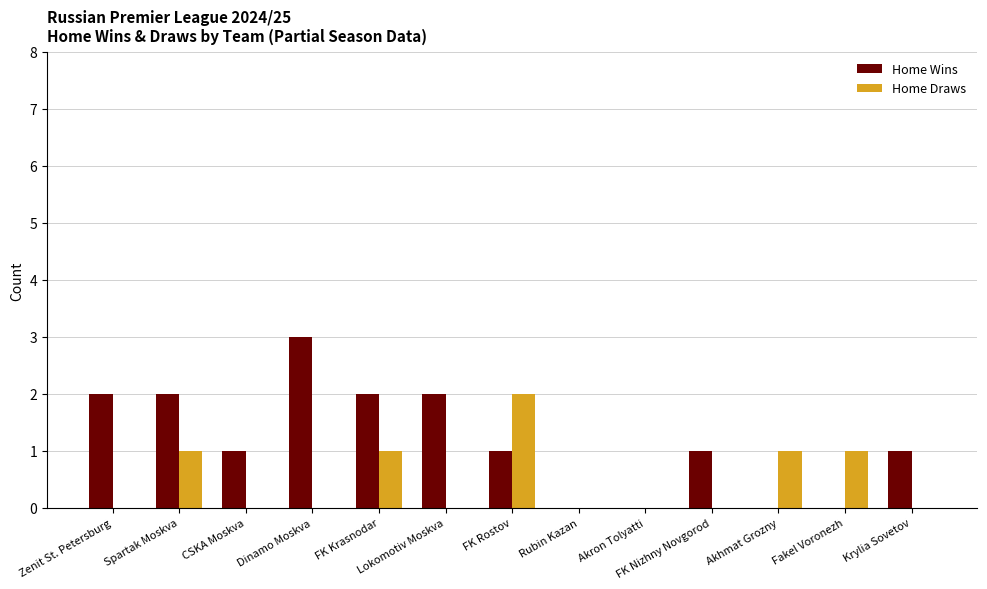

Which series has the largest total across all categories?

Home Wins